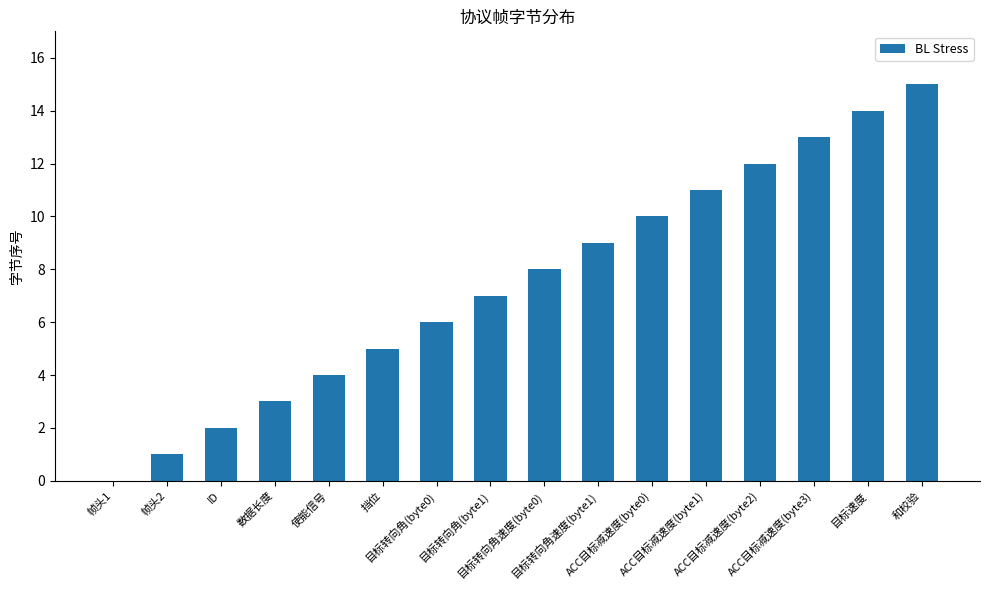

At which label is the value closest to 7?

目标转向角(byte1)